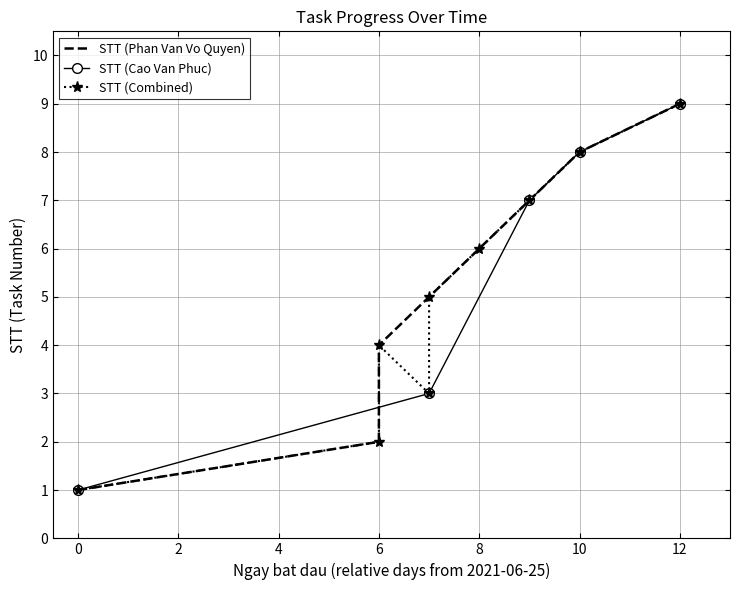

True or false: STT (Cao Van Phuc) has more than 0 points higher than both neighbors.

False